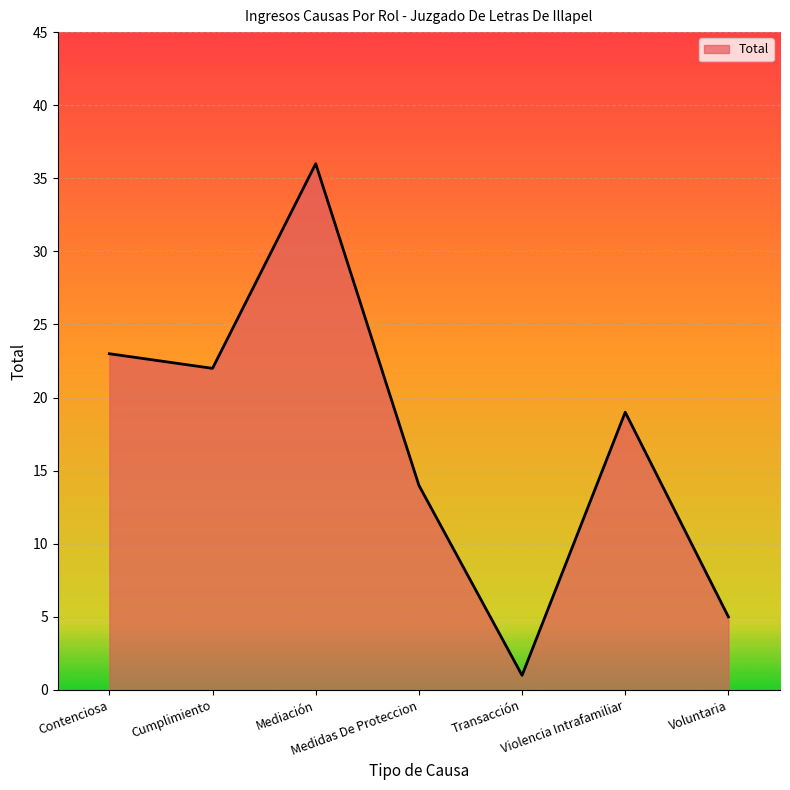

True or false: there are more than 2 points higher than both neighbors.

False